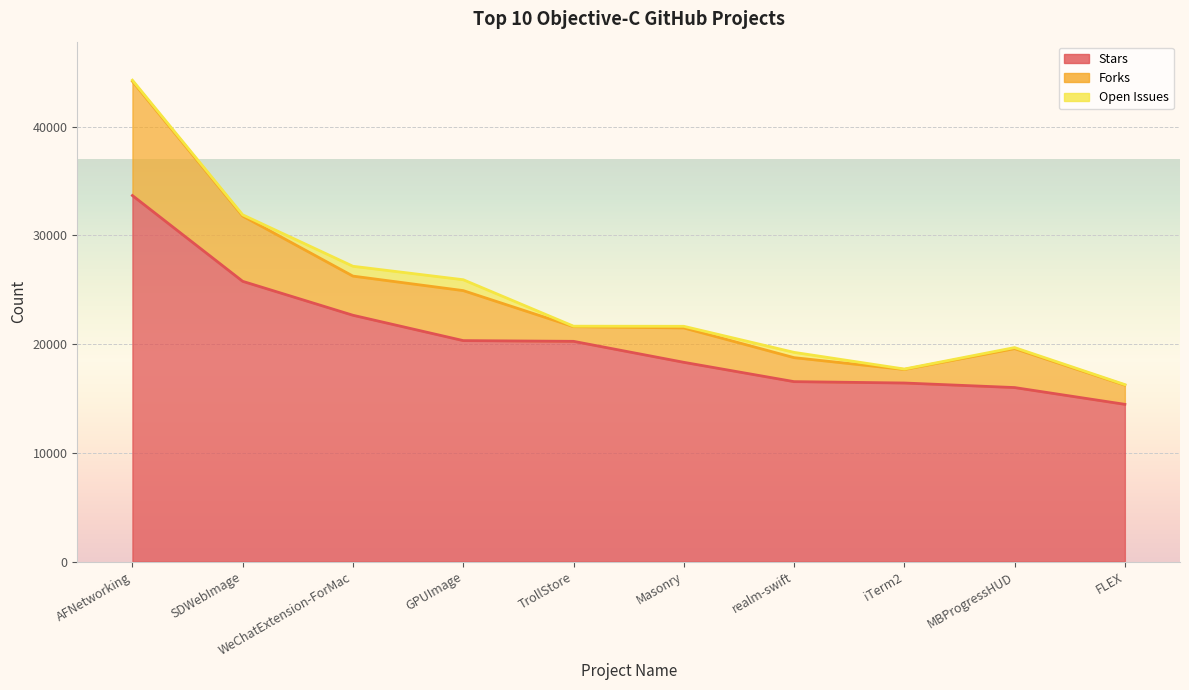

What is the maximum value for Open Issues?

1000